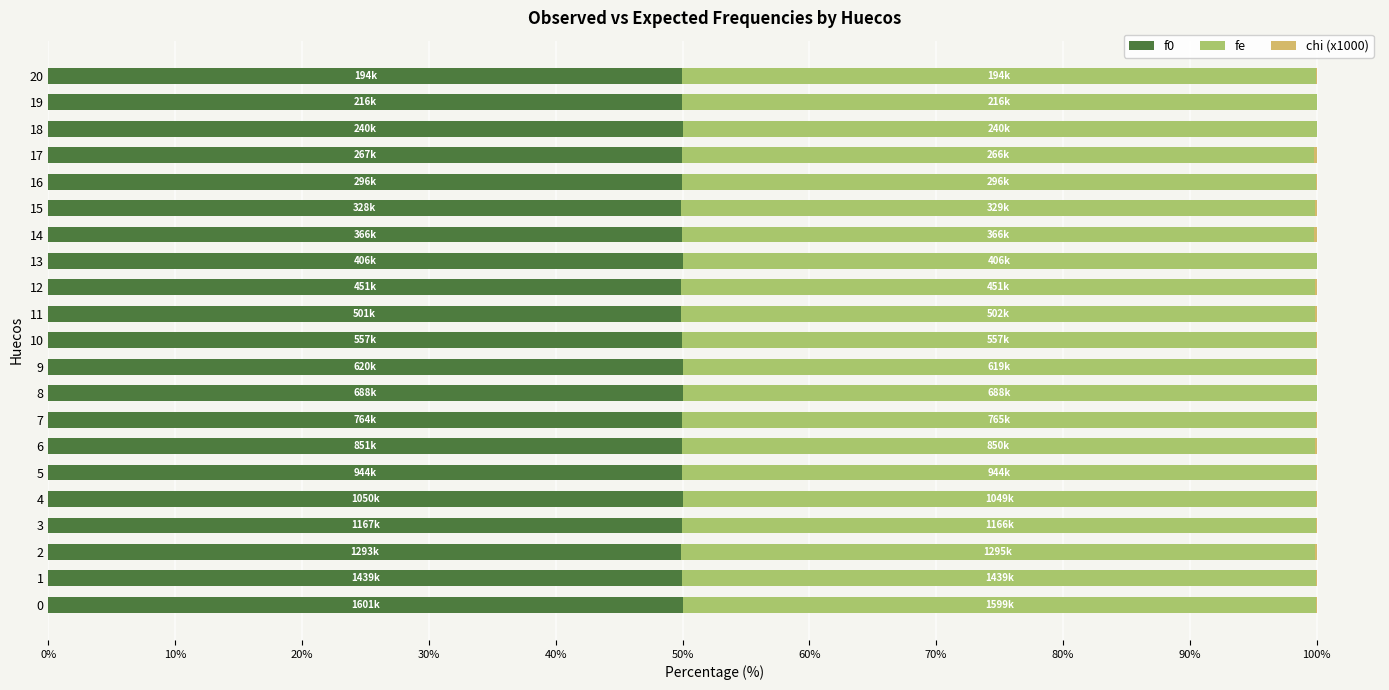

The f0 series shows 17.2 at 14. True or false?

False